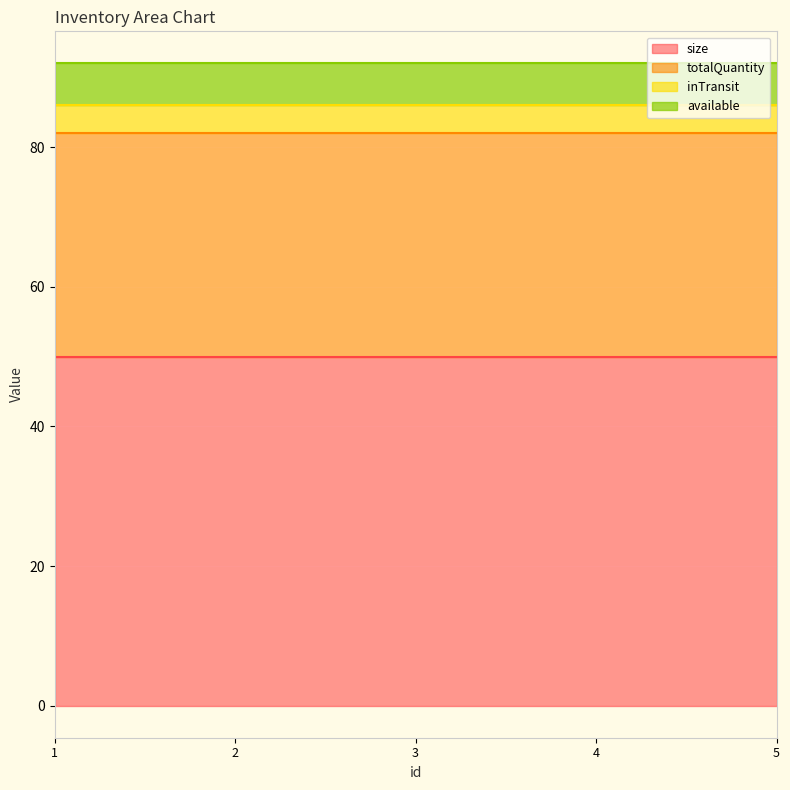

True or false: available and size intersect in this chart.

False